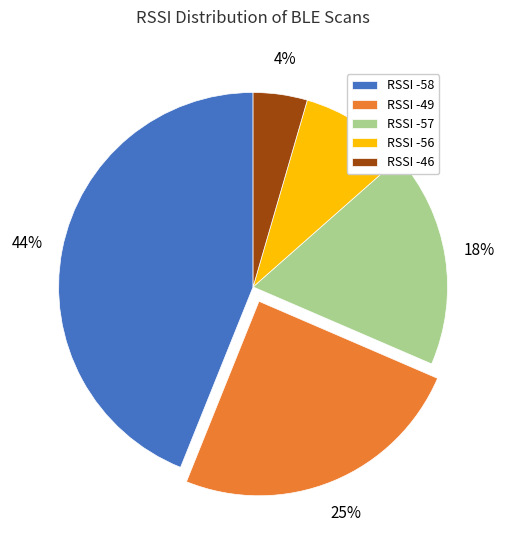

Do RSSI -57 and RSSI -46 together represent more than half of the pie?

No